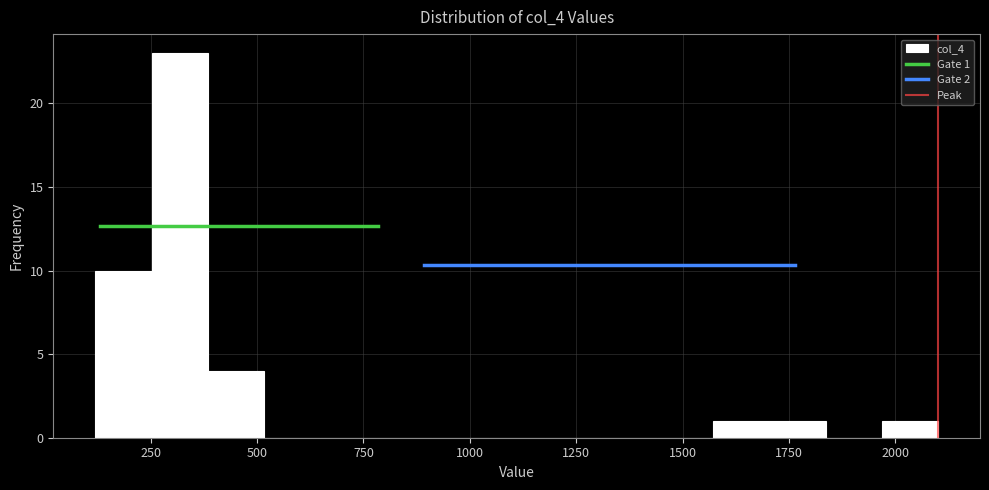

Read against the x-axis, roughly where is the centre of the tallest bar?

300